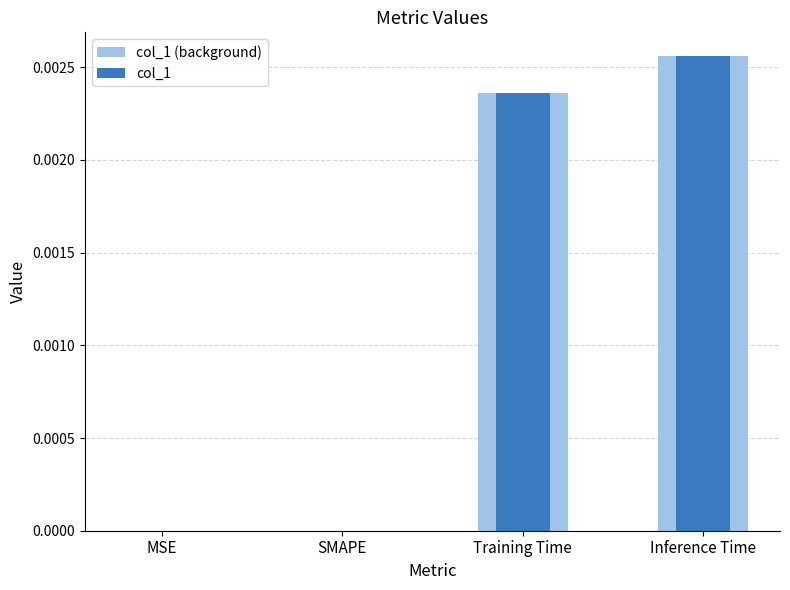

Which category has the lowest value across all series?

MSE